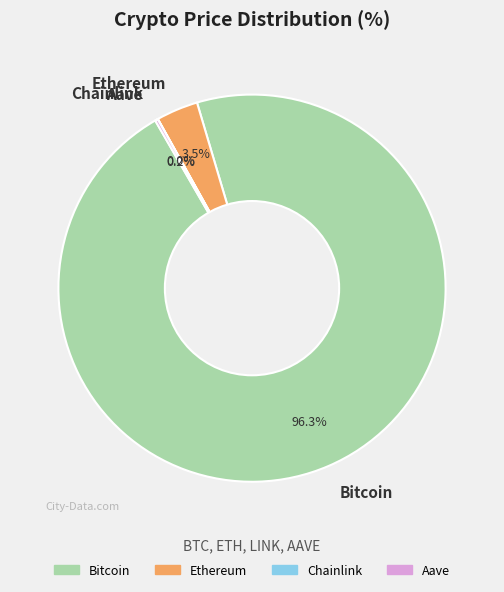

To the nearest percent, what is the average slice percentage?

25%